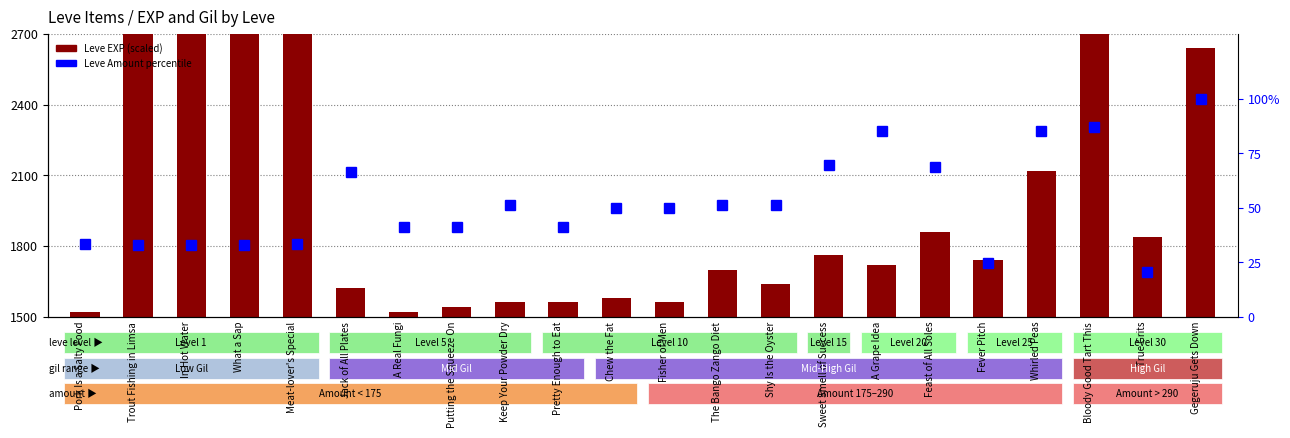

At which category does the chart reach its minimum across all series?

Pork Is a Salty Food